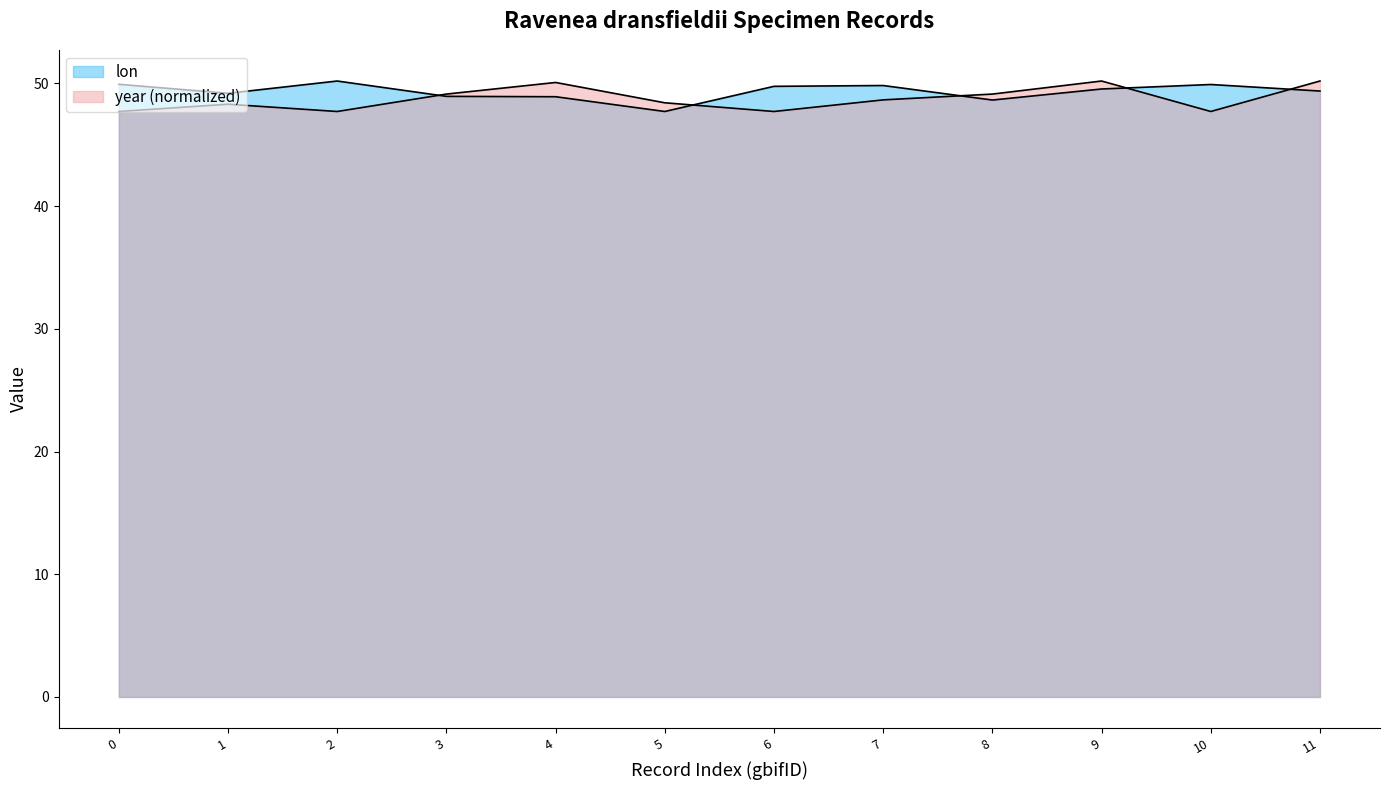

Does the chart have visible grid lines?

No